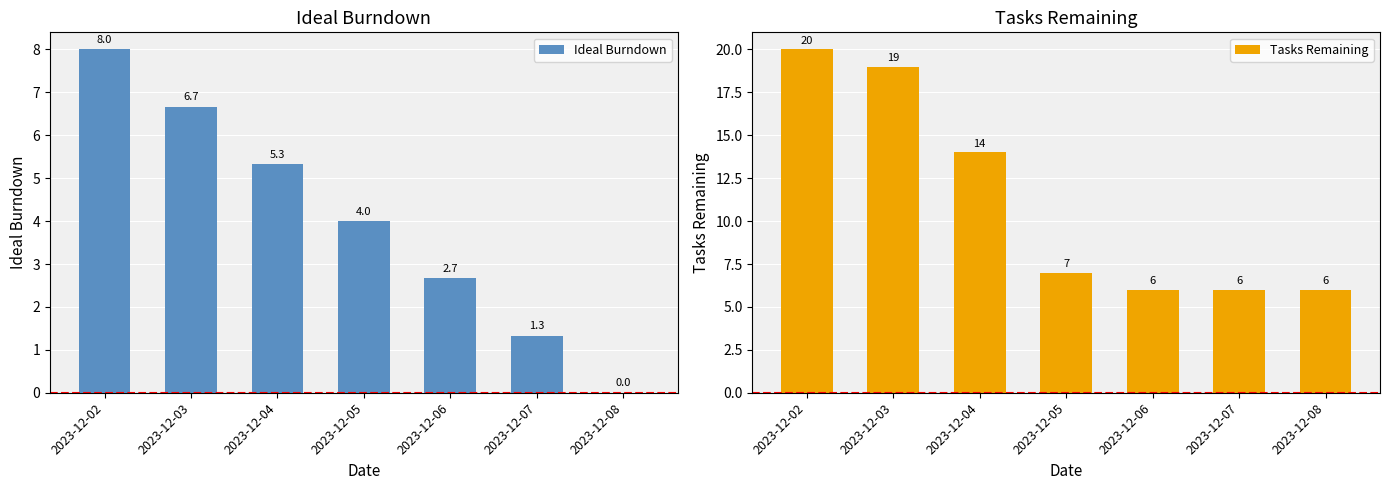

Which series changed the most between 2023-12-03 and 2023-12-08?

Tasks Remaining